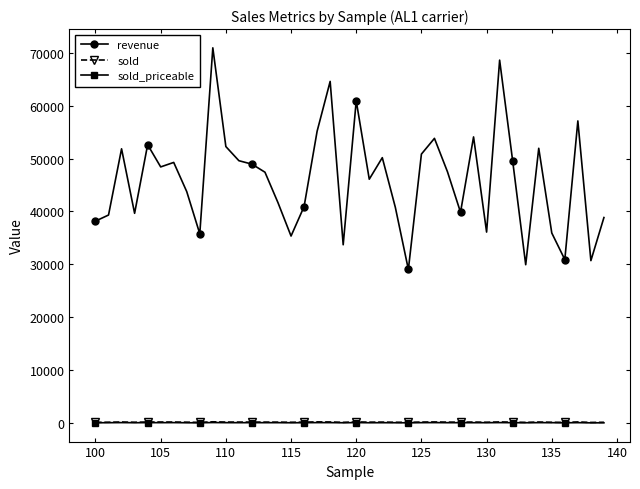

True or false: revenue has more than 1 interior local peaks.

True